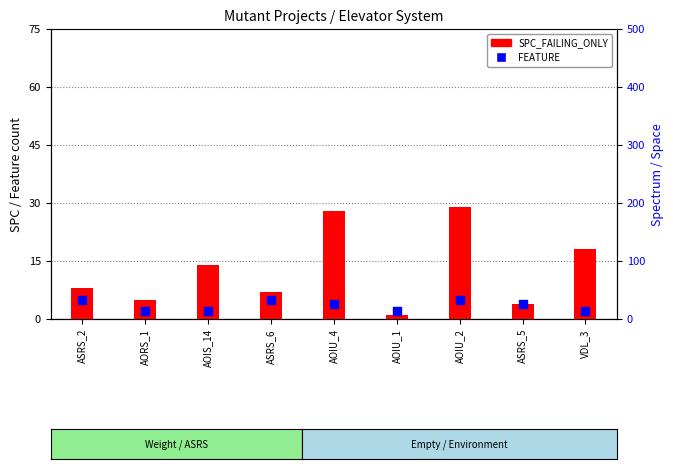

What is the total value across all series at AOIU_4?

32